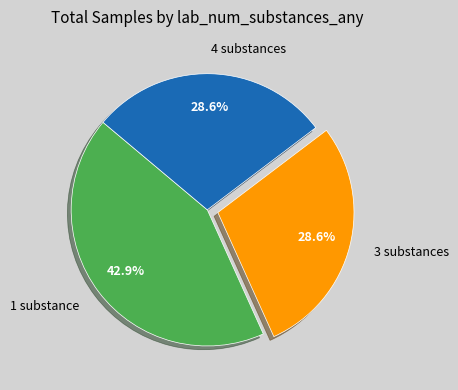

What is the total percentage of 3 substances and 4 substances?

57.1%